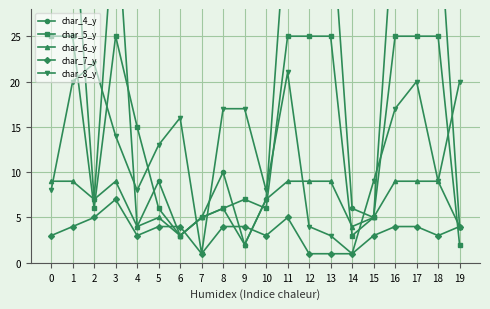

True or false: char_8_y has more than 2 interior local peaks.

True